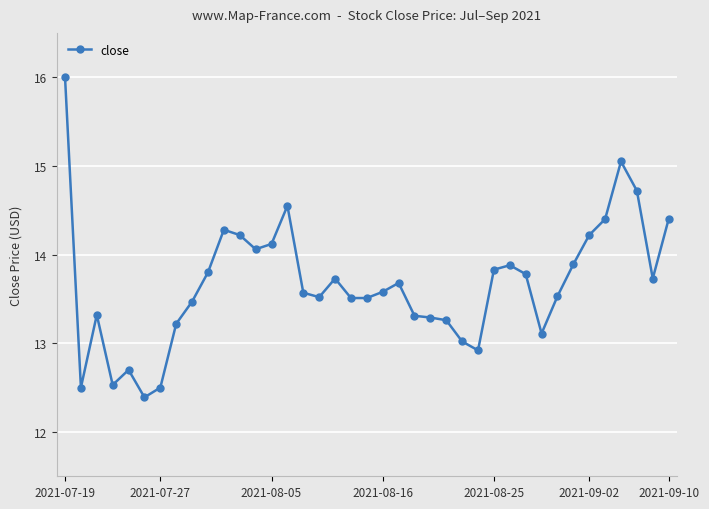

What is the maximum value shown in the chart?

16.0